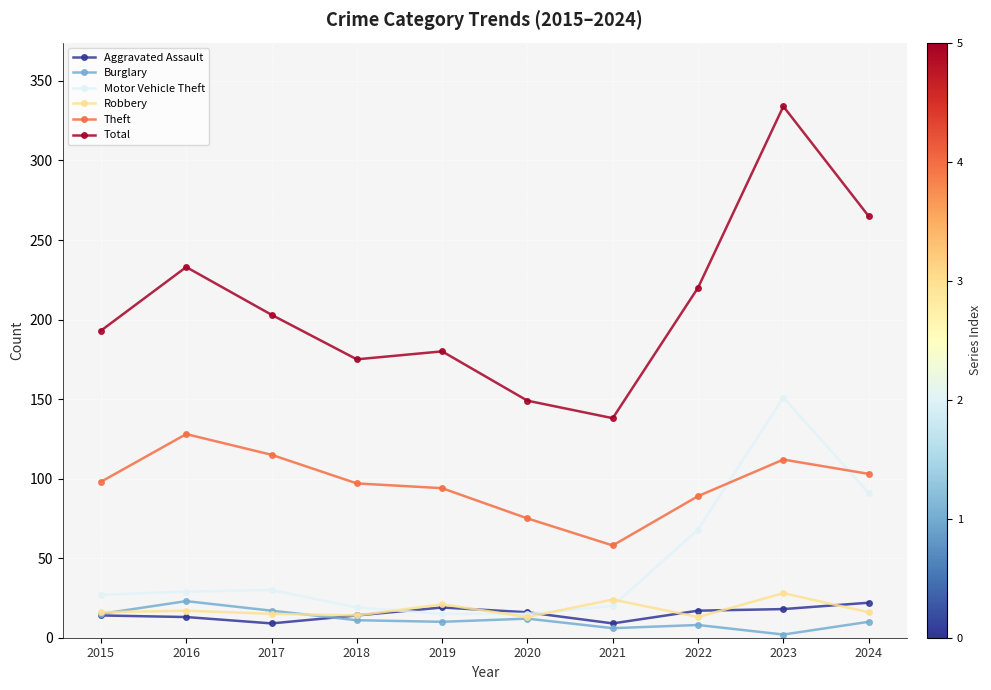

True or false: Total and Robbery intersect in this chart.

False